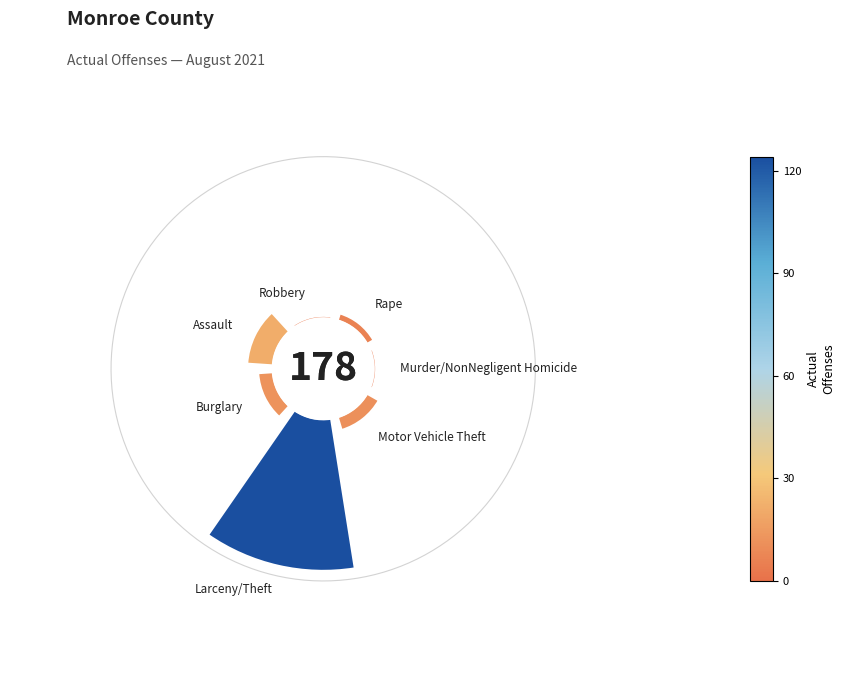

To the nearest percent, what is the combined percentage of Rape and Burglary?

10%